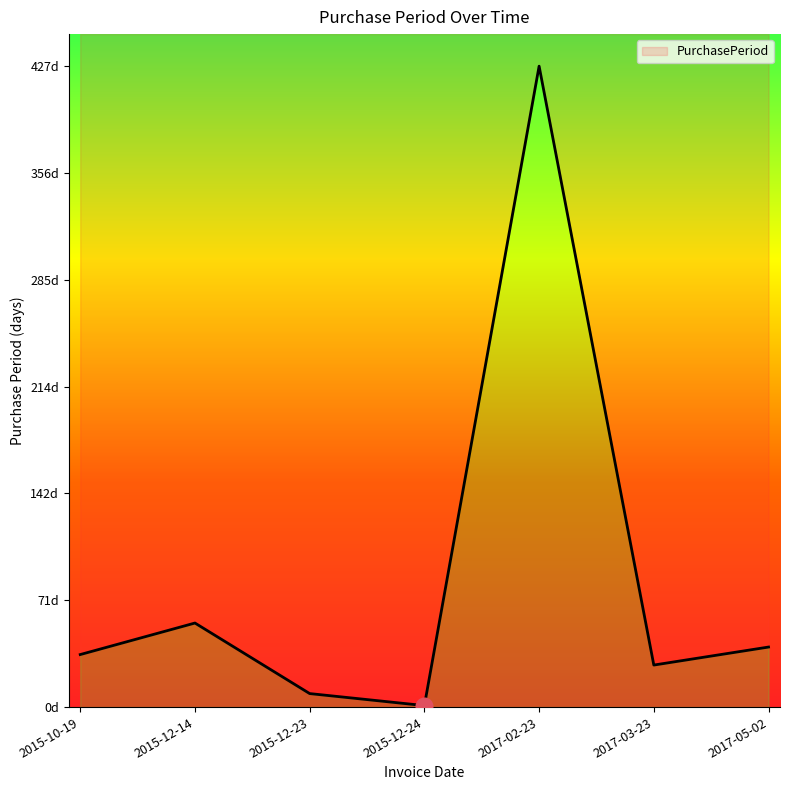

Where does the data first go above 35?

2015-12-14